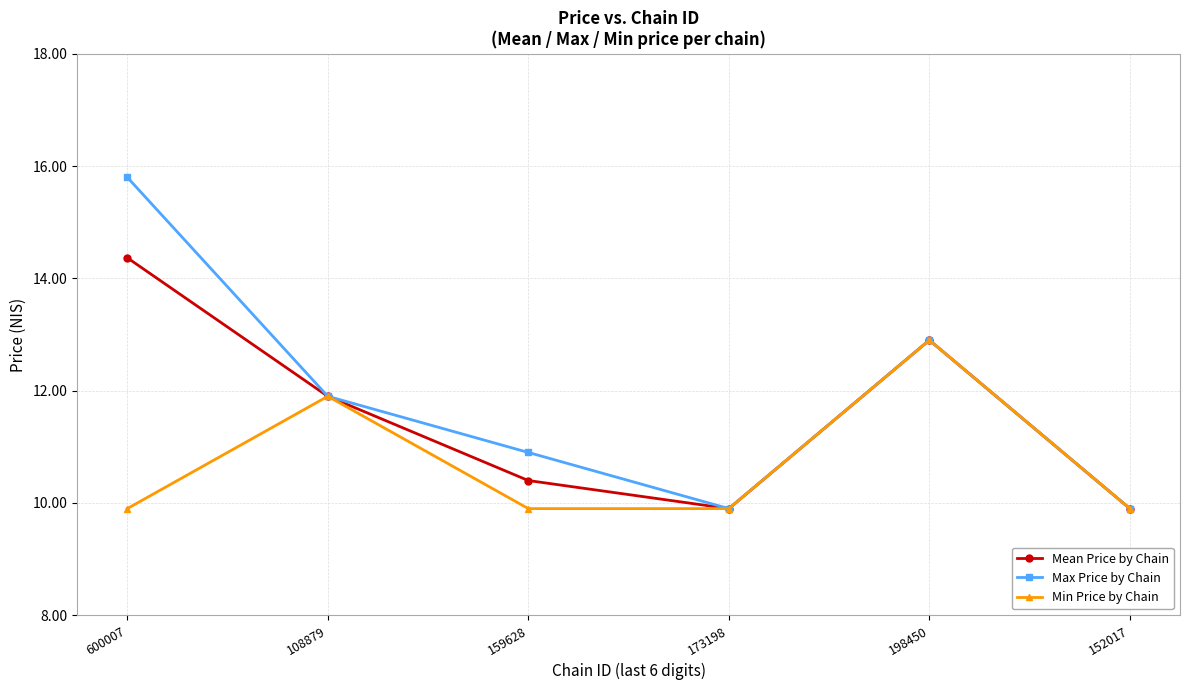

Which series has the largest range (max minus min)?

Max Price by Chain